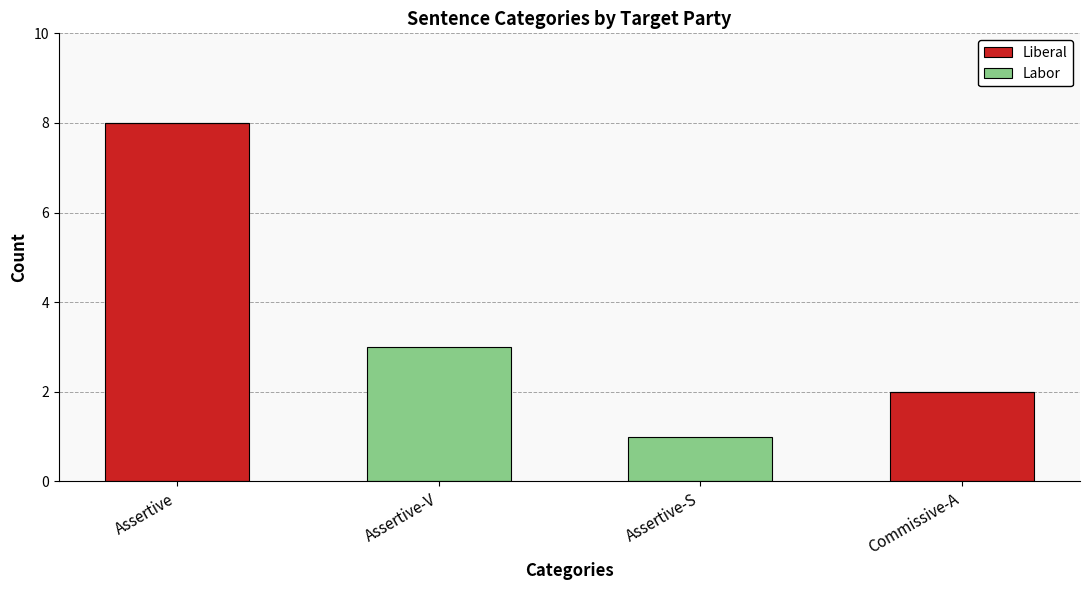

Reading left to right, list the values for the Liberal series.

Assertive=8	Assertive-V=0	Assertive-S=0	Commissive-A=2